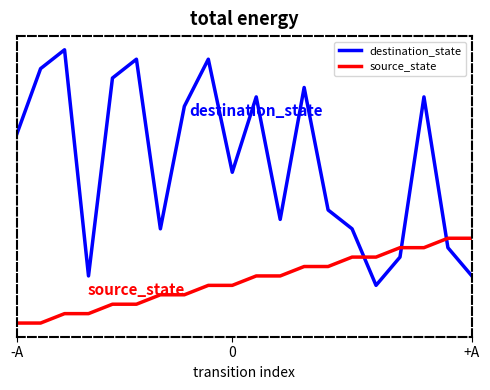

What is the sum of all destination_state values?

342